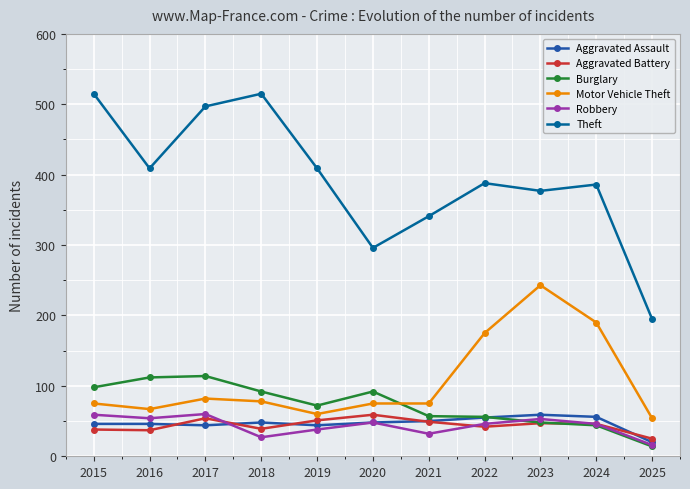

What is the minimum value shown in the chart?

14